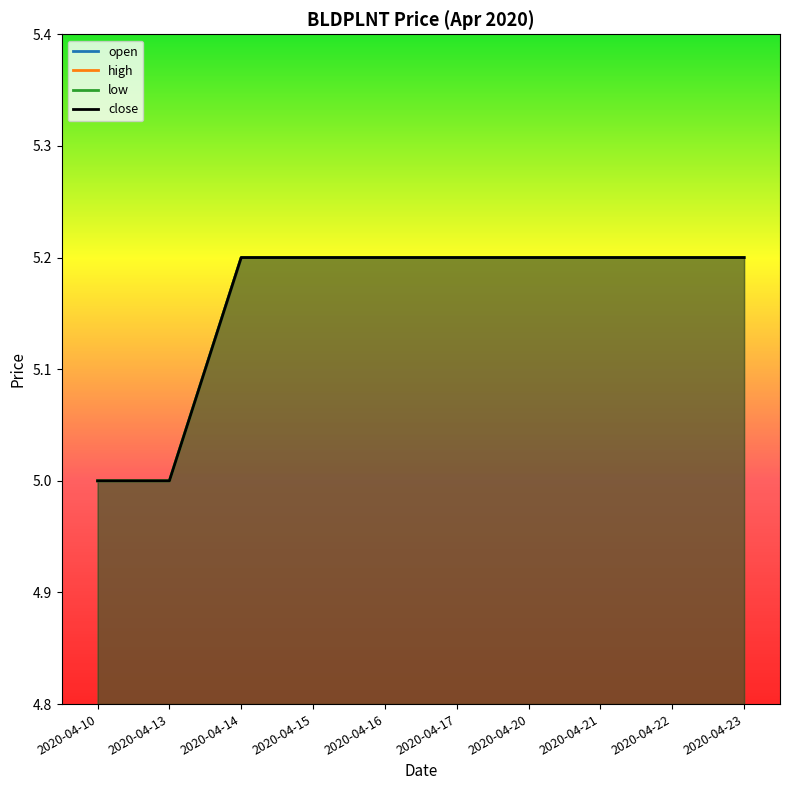

Does the chart have visible grid lines?

No